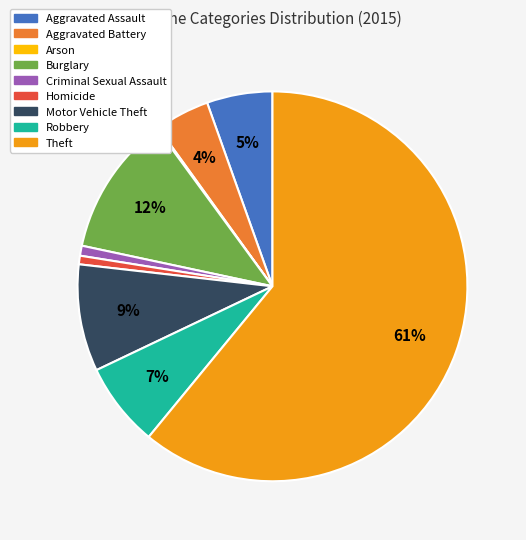

What percentage is the Homicide slice, to the nearest percent?

1%